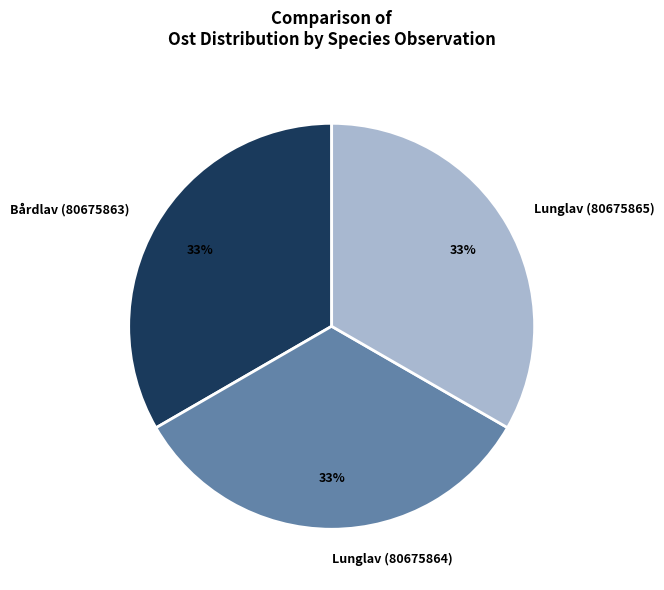

How many segments does this pie chart have?

3